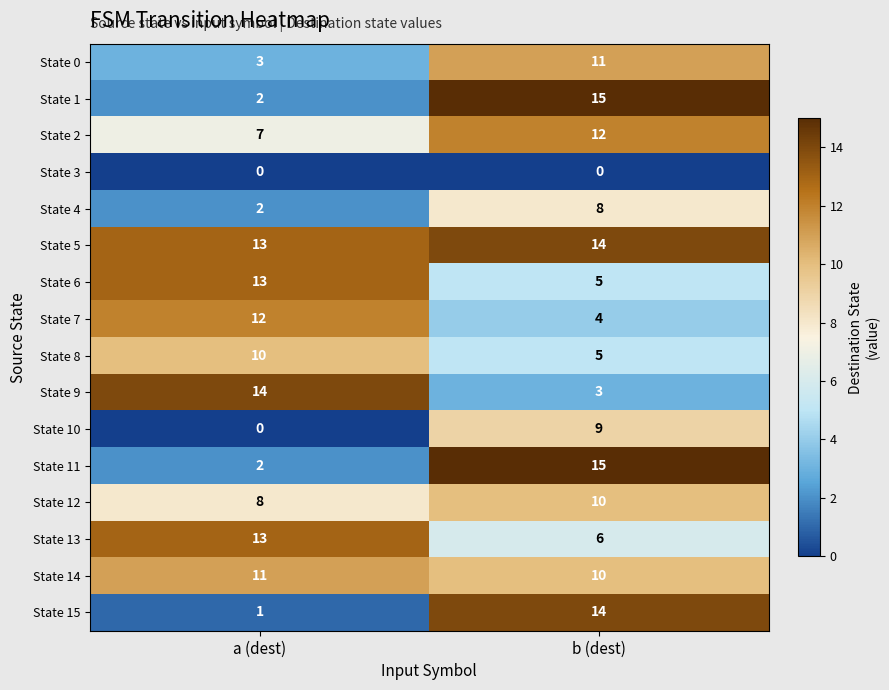

At which label is State 9 closest to 8?

b (dest)